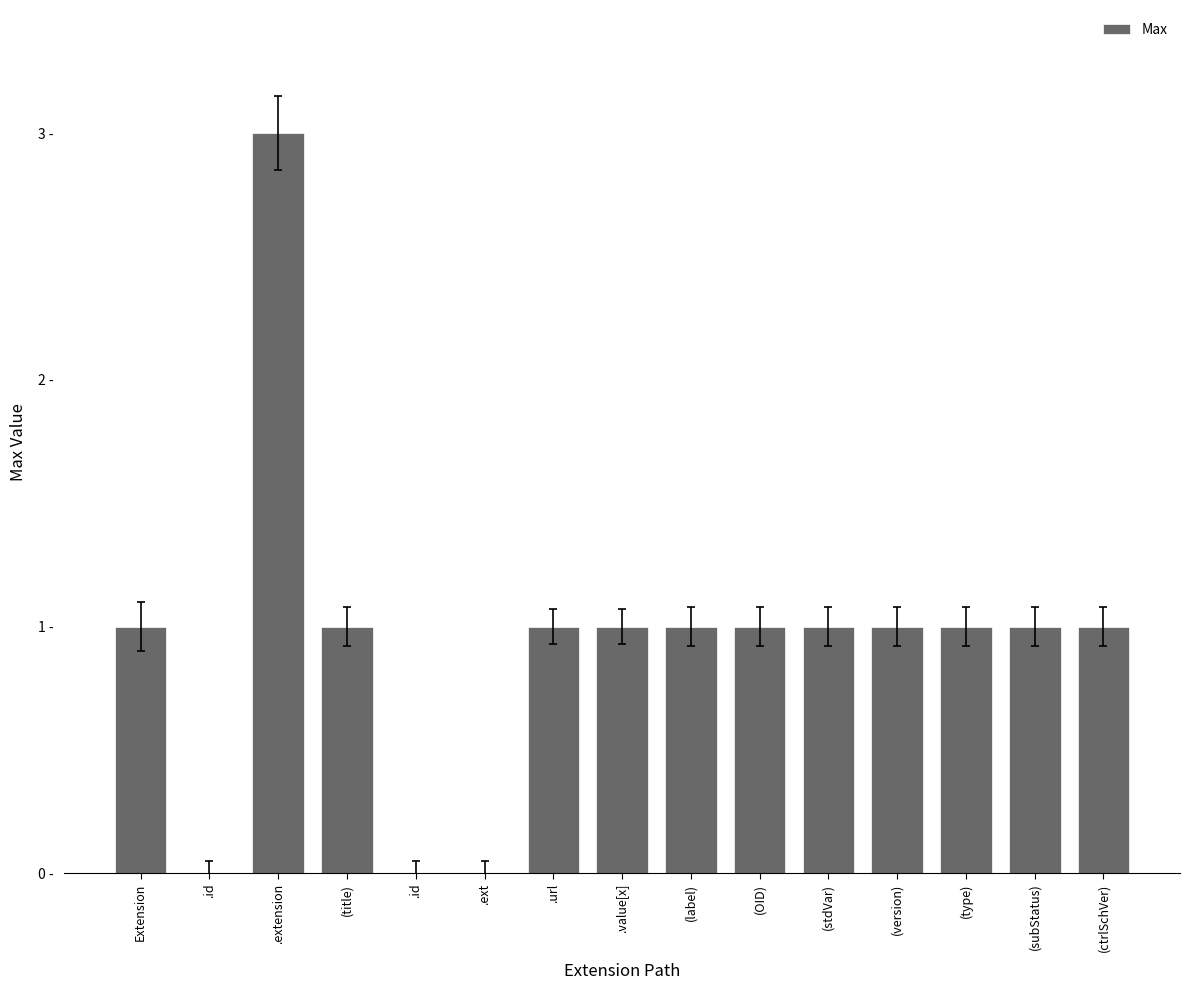

Are the bars horizontal?

No